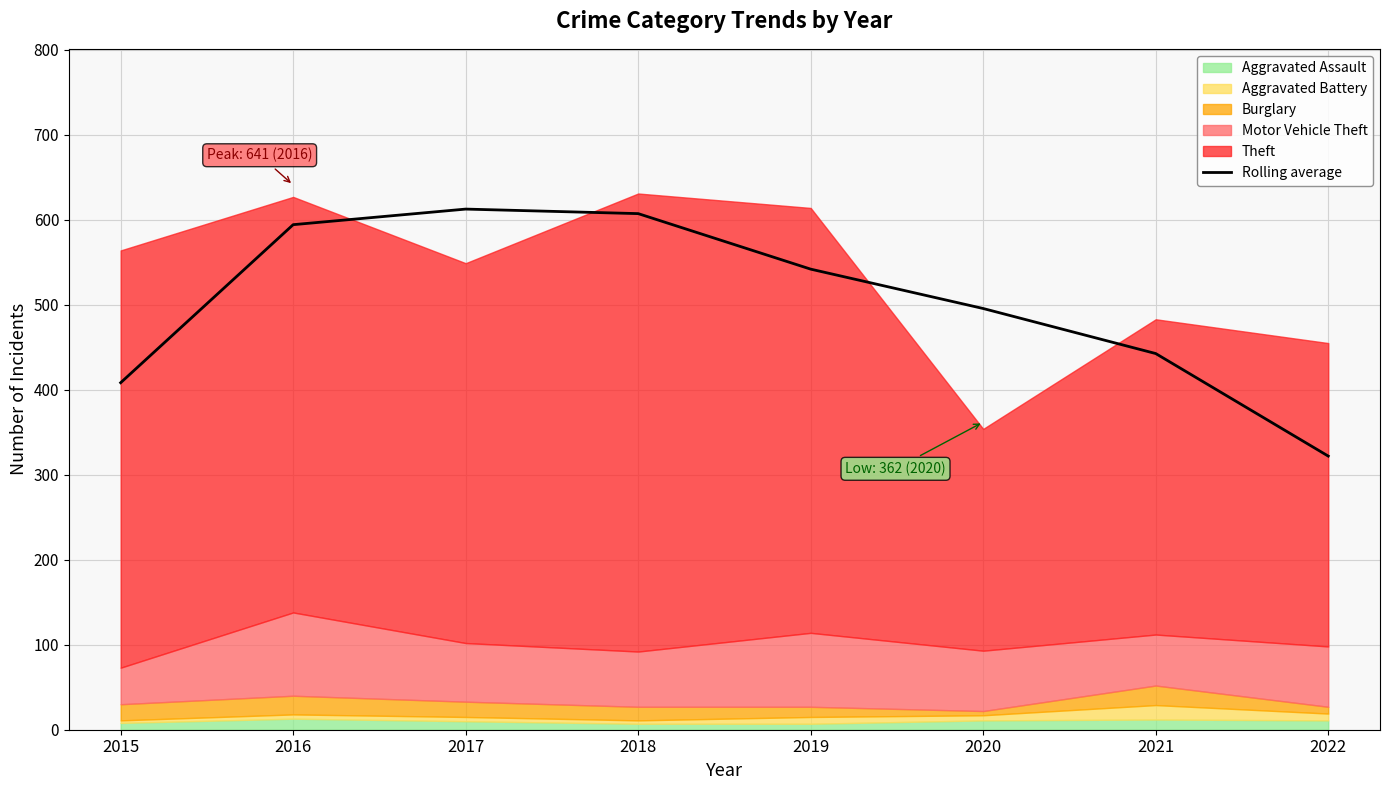

The Rolling average series shows 442.7 at 2021. True or false?

True